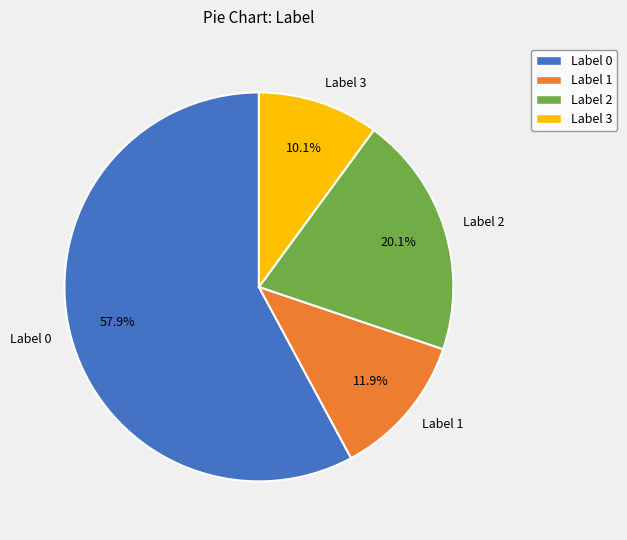

Does any single category account for the majority?

Yes